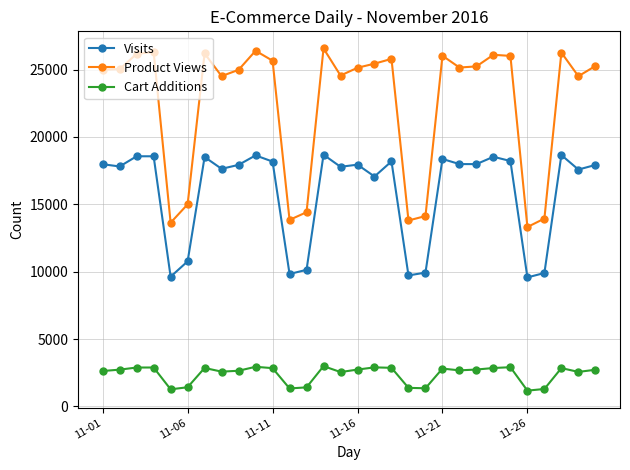

What is the value of the Visits point at the 30th from the left?

17917